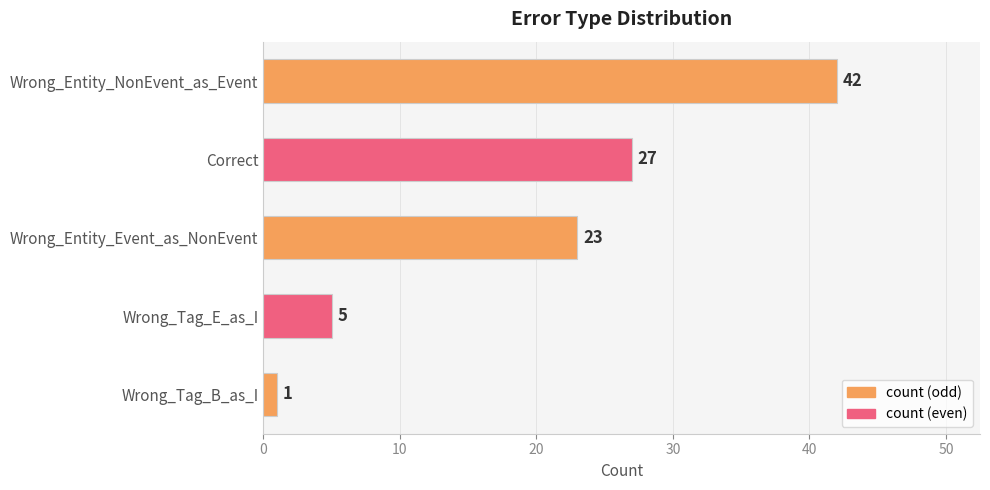

How many bars are there in total?

5